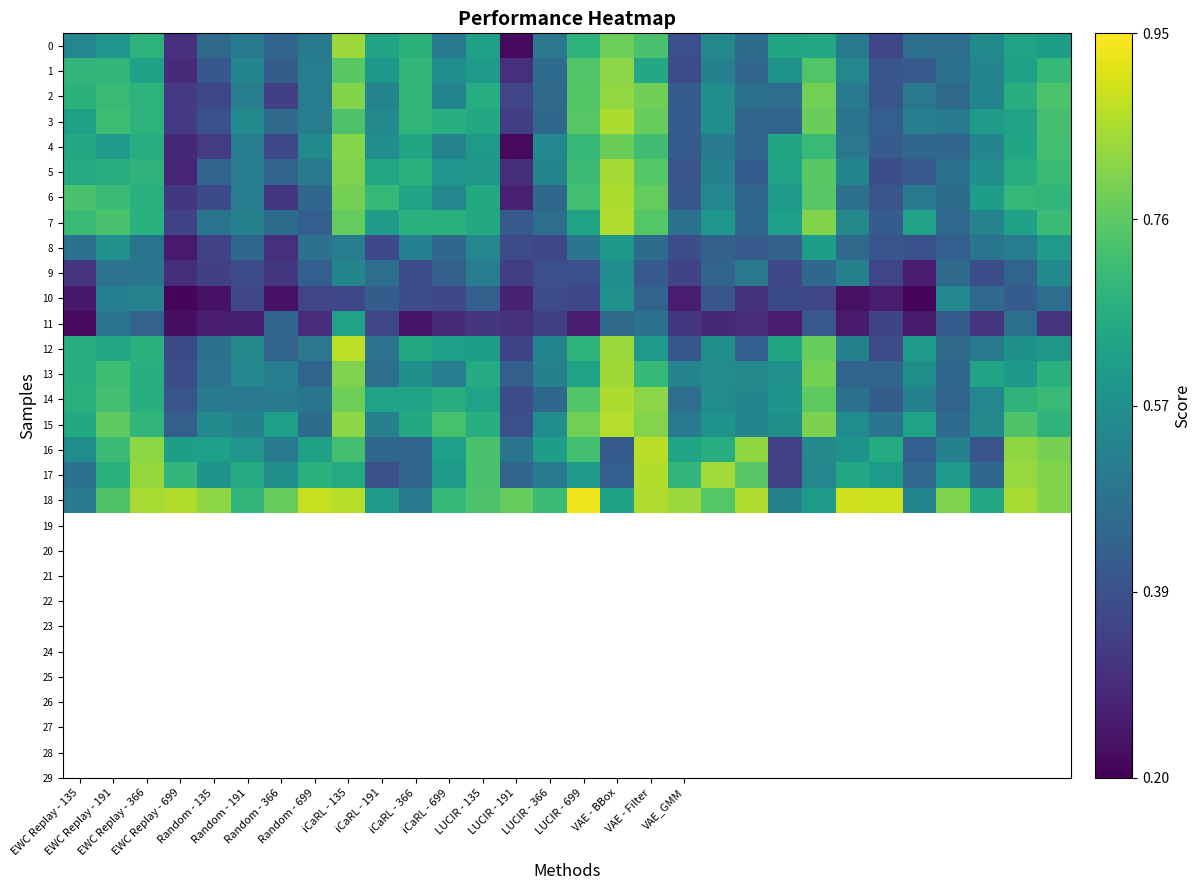

At which category does the chart reach its peak across all series?

LUCIR - 699